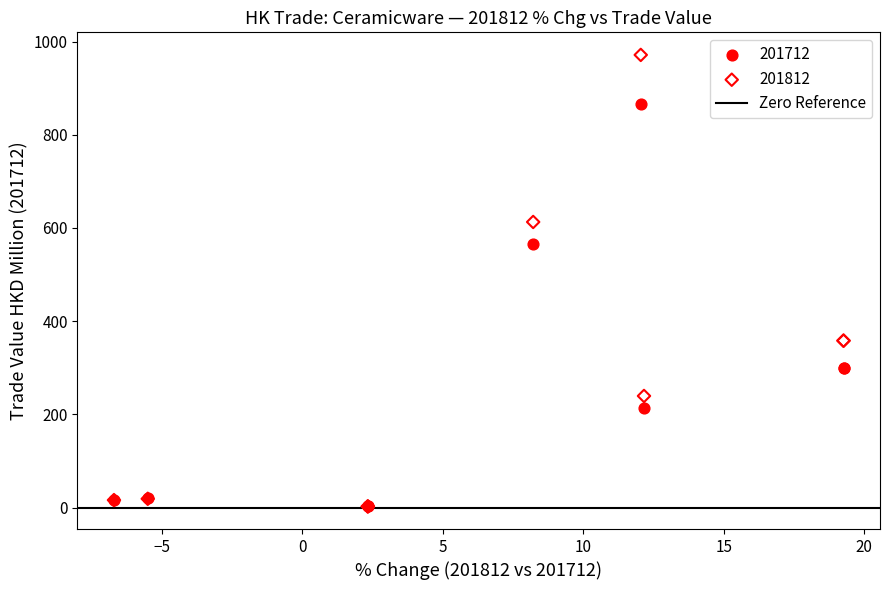

Which series reaches the maximum Y coordinate?

201812